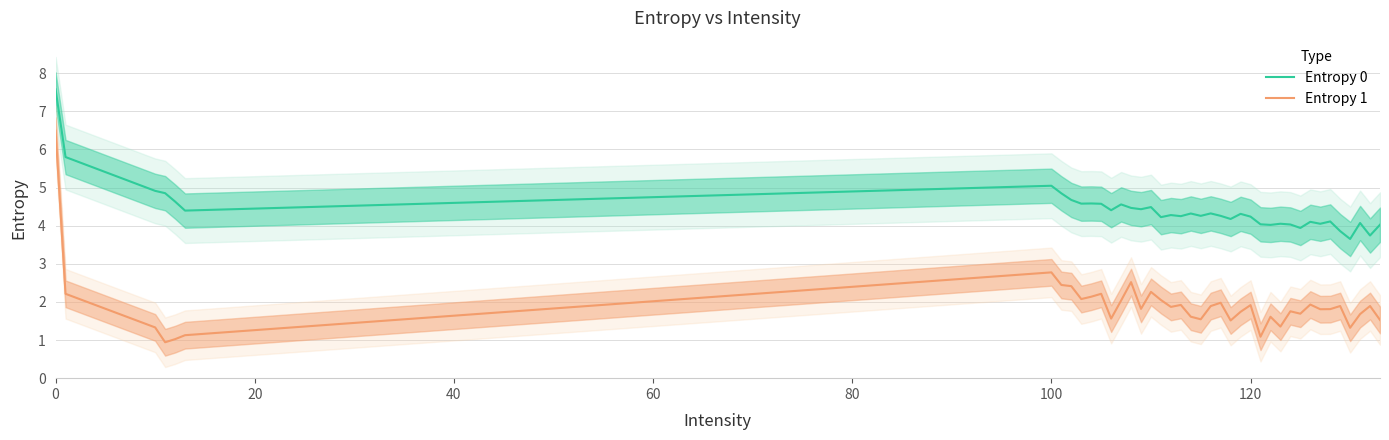

True or false: Entropy 0 has more than 0 interior local peaks.

True